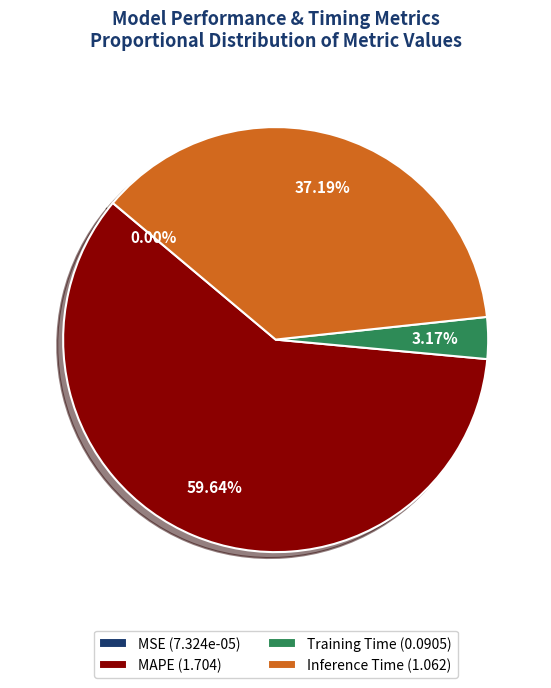

To the nearest percent, what is the combined percentage of Inference Time and MAPE?

97%